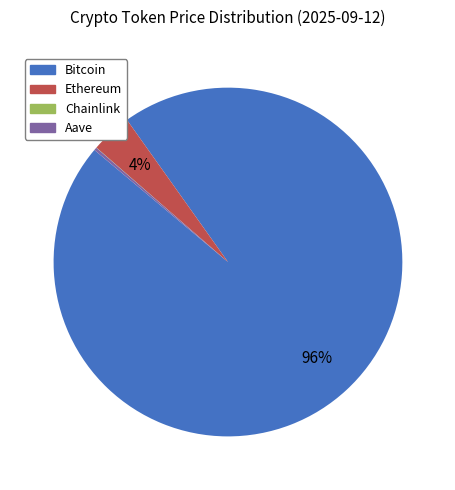

Which slice is the largest?

Bitcoin